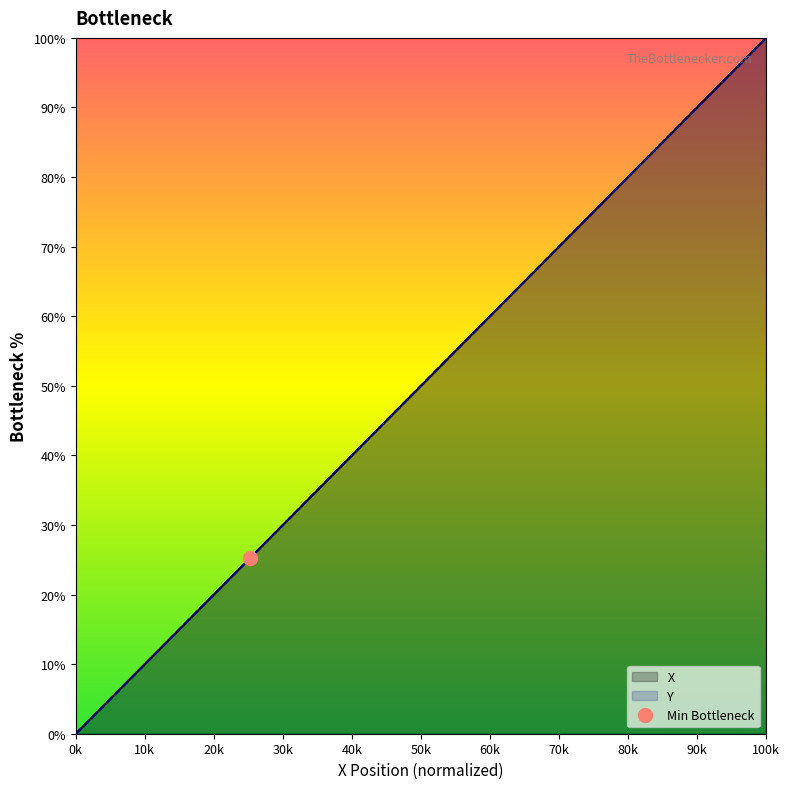

What is the difference between the second highest and second lowest values in the Y series?

93.4